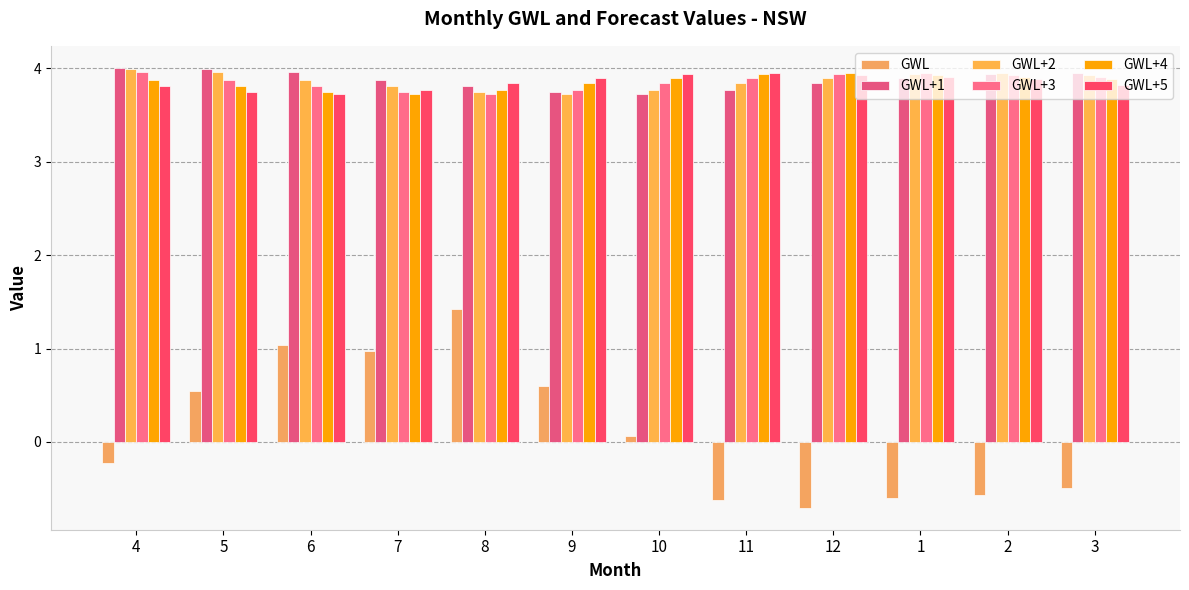

How many categories are shown in the chart?

12